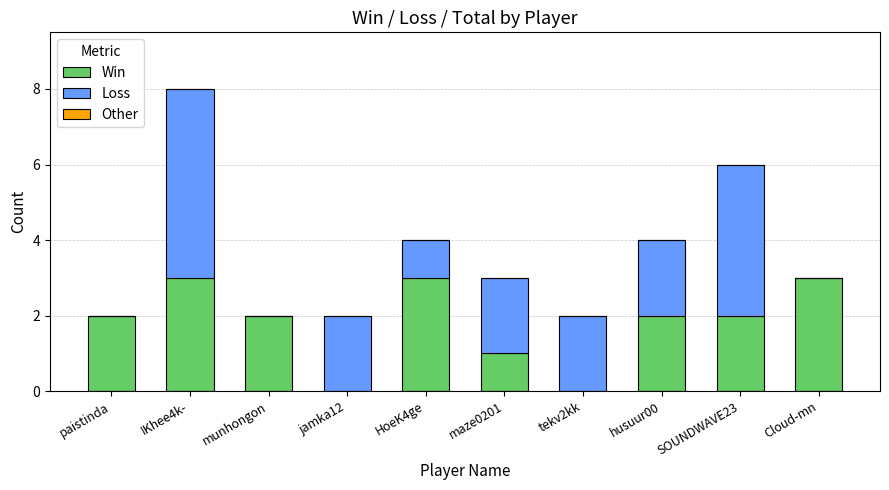

The value of Win at IKhee4k- is 4. True or false?

False